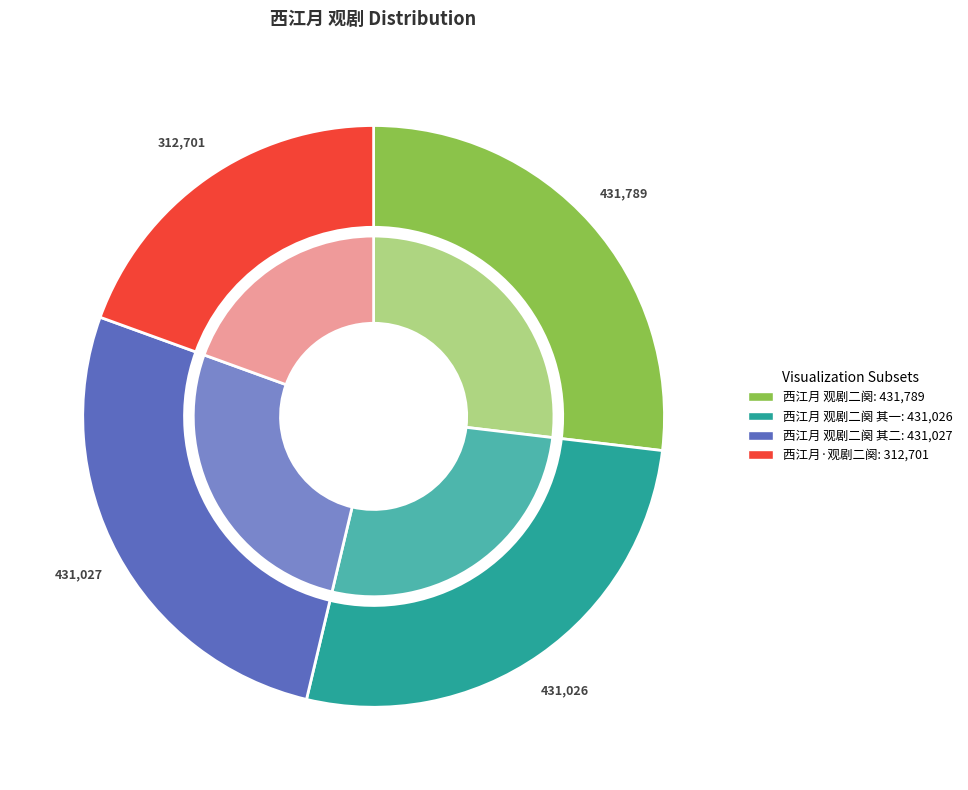

What is the change in value from 西江月 观剧二阕 to 西江月·观剧二阕?

-119088